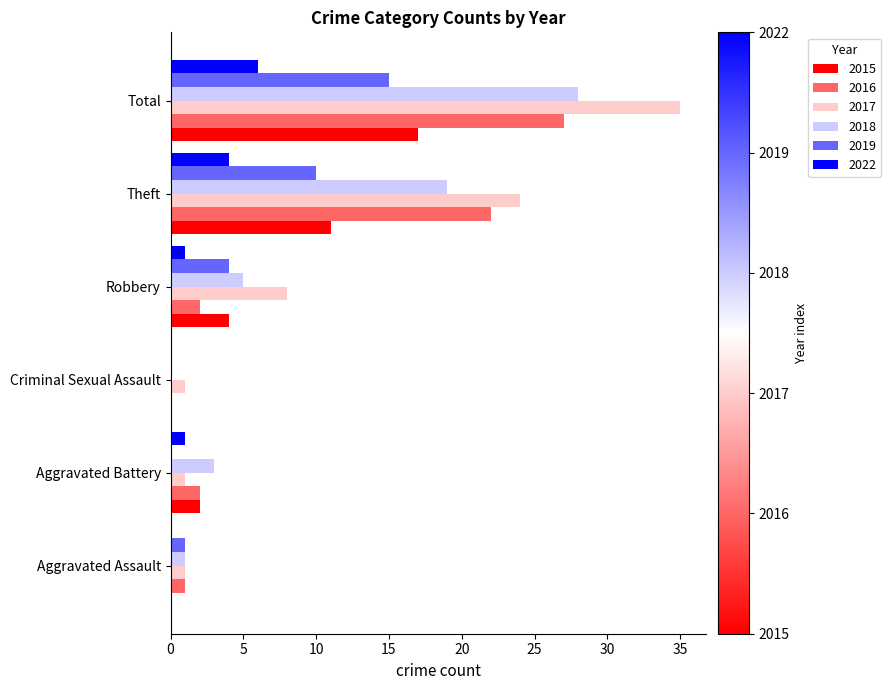

How many positive values does the 2018 series have?

5